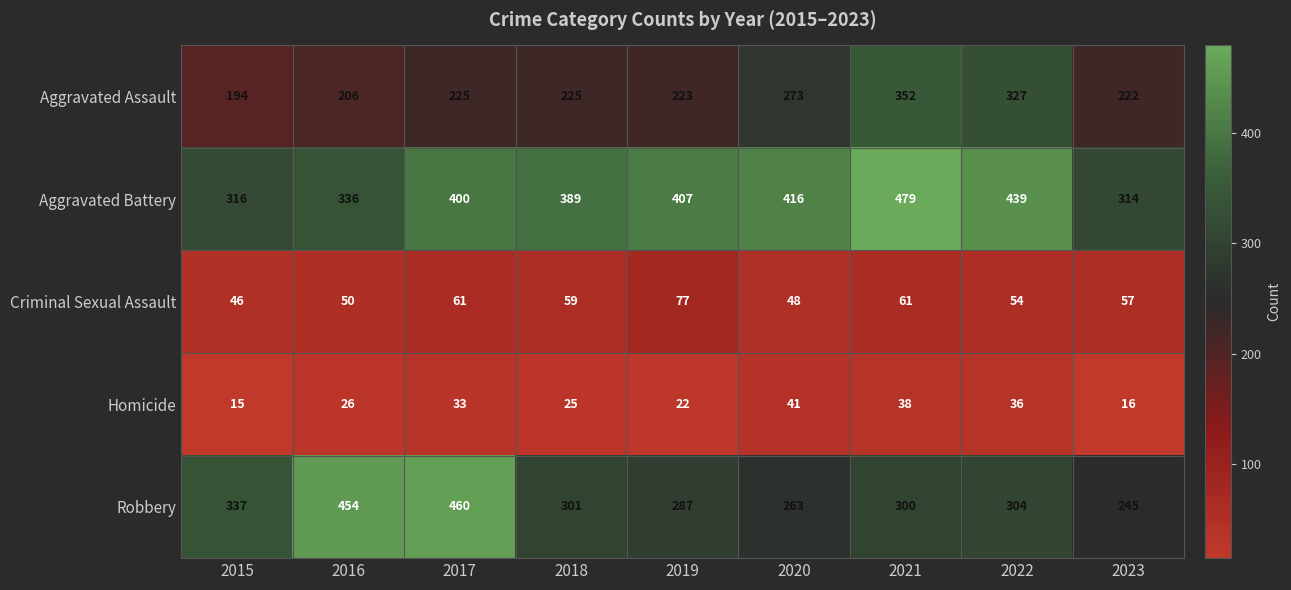

What is the sum of the Aggravated Assault values at 2015 and 2018?

419